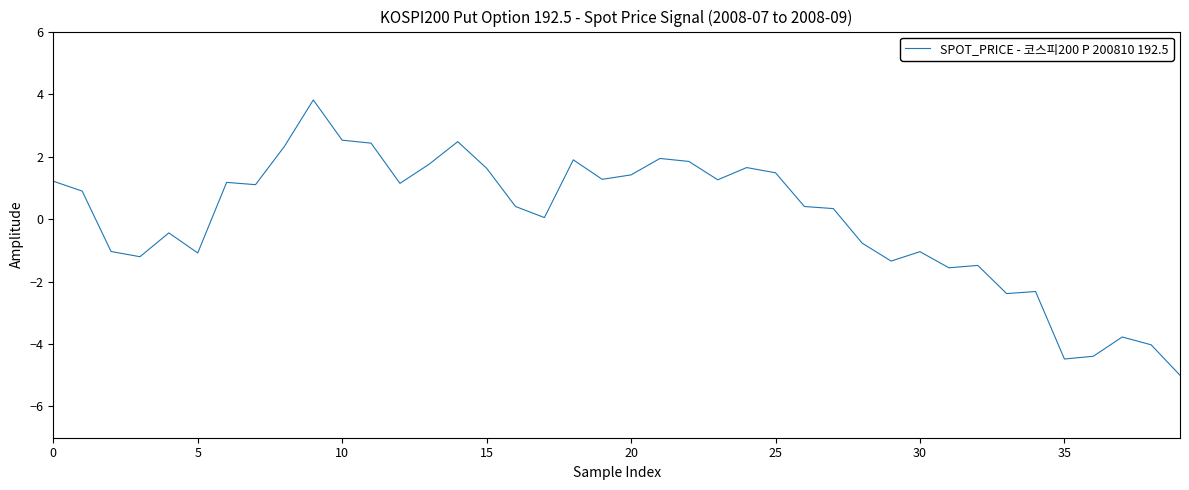

What is the greatest value displayed?

3.8